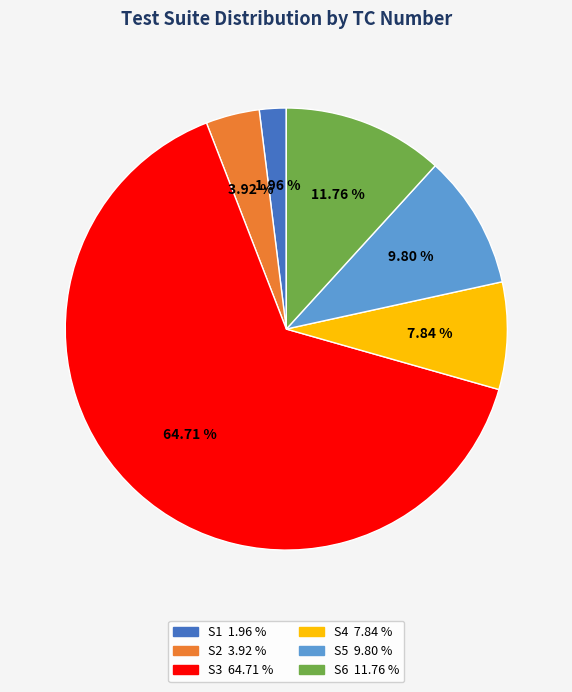

Which slice is the smallest?

S1